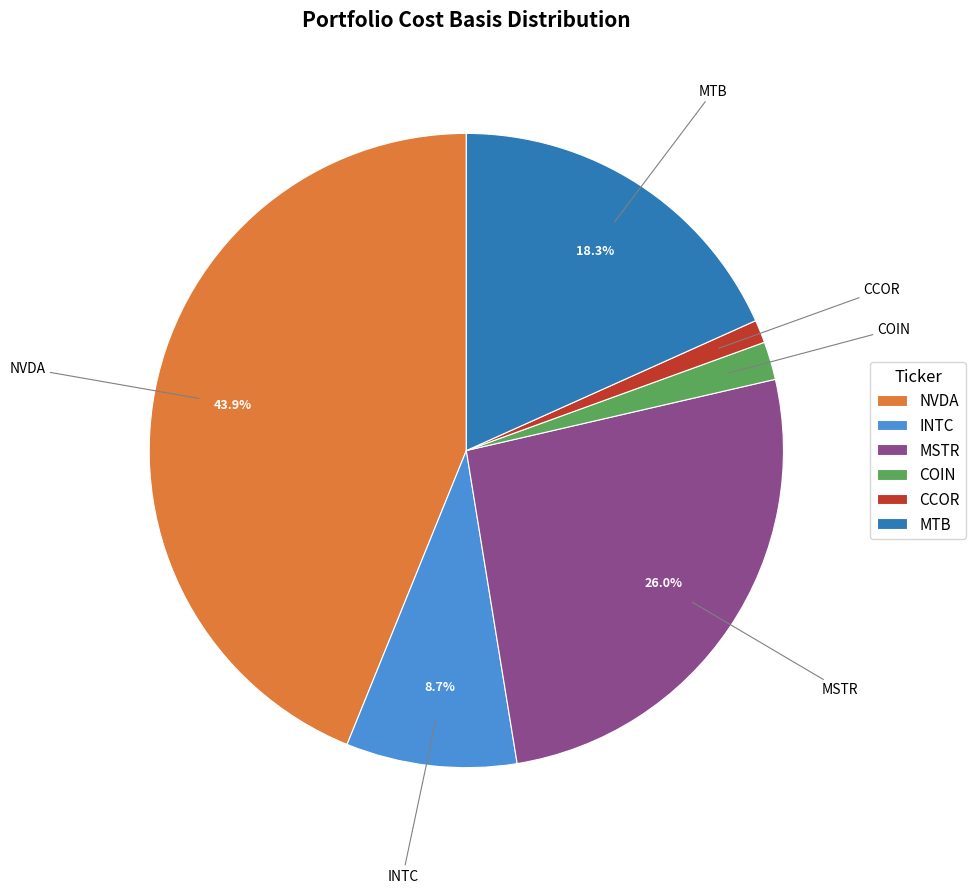

To the nearest percent, what is the combined percentage of CCOR and INTC?

10%